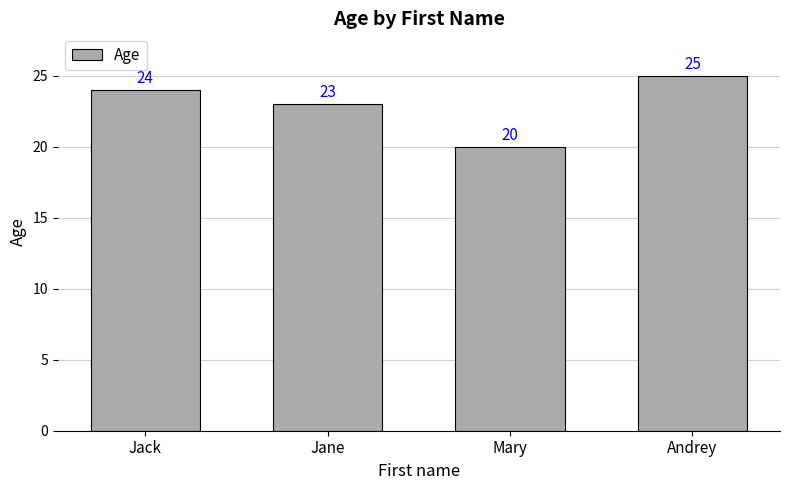

What position from the left is Andrey?

4